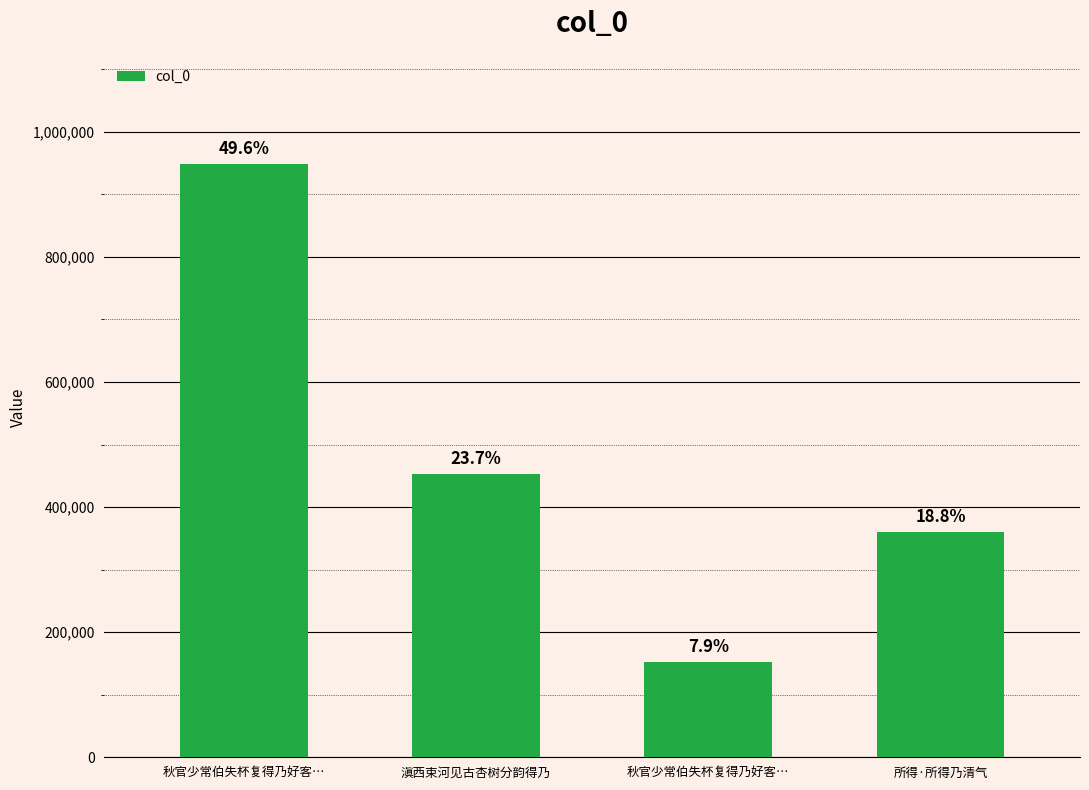

How many bars are there in total?

4